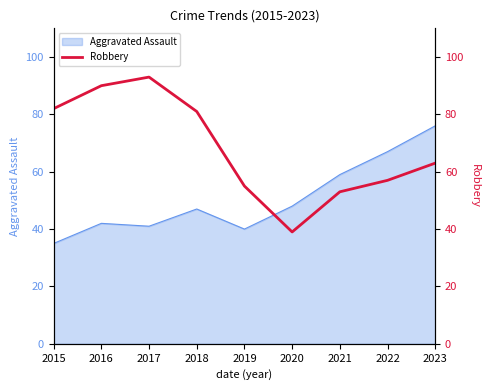

What is the highest value of the Aggravated Assault series?

76